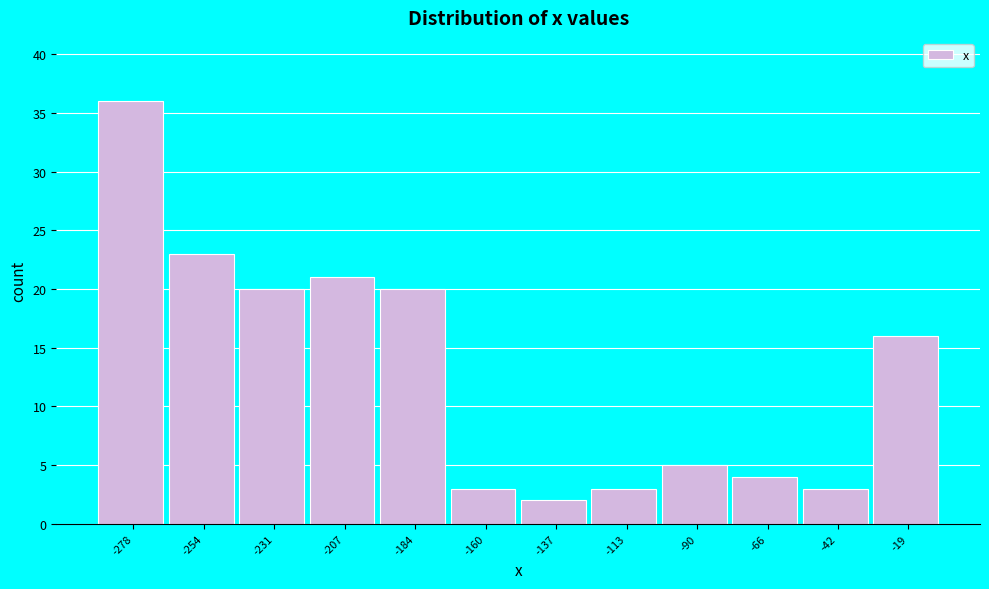

Reading left to right, extract all data points from this chart.

-278=36	-254=23	-231=20	-207=21	-184=20	-160=3	-137=2	-113=3	-90=5	-66=4	-42=3	-19=16